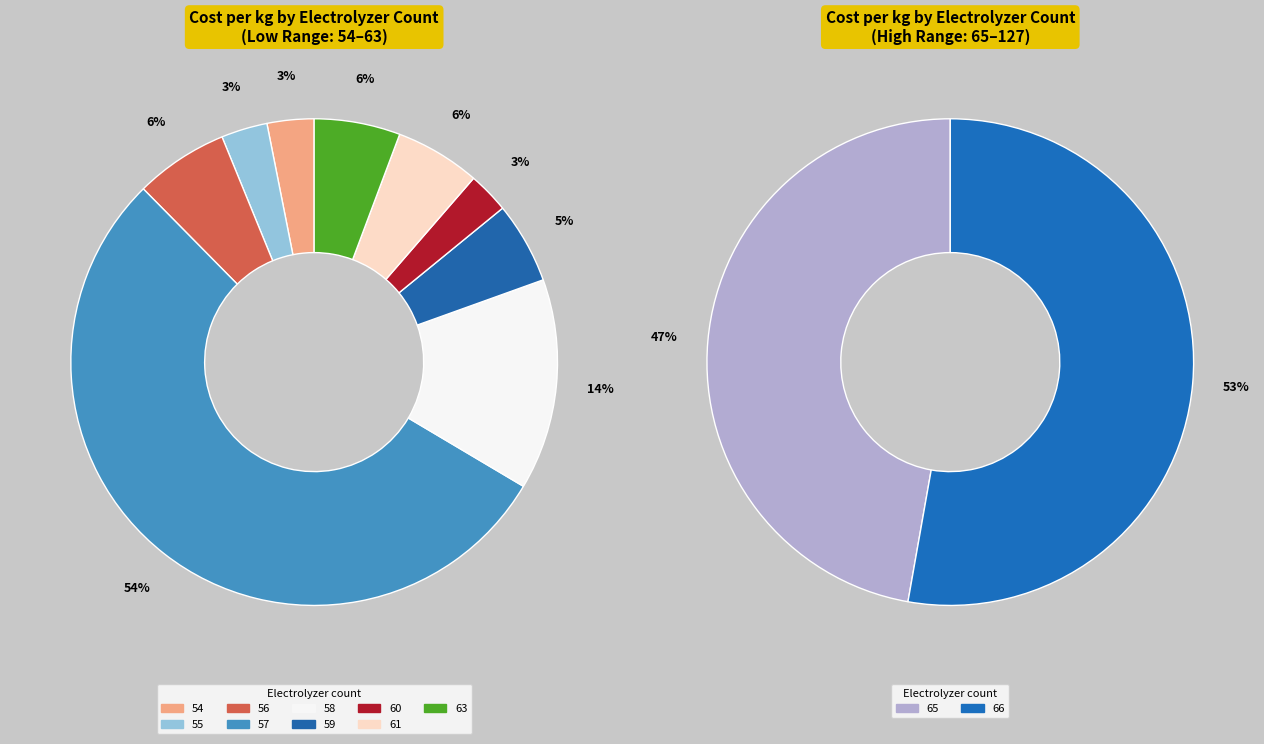

The 124 slice represents 11% of the pie. True or false?

False